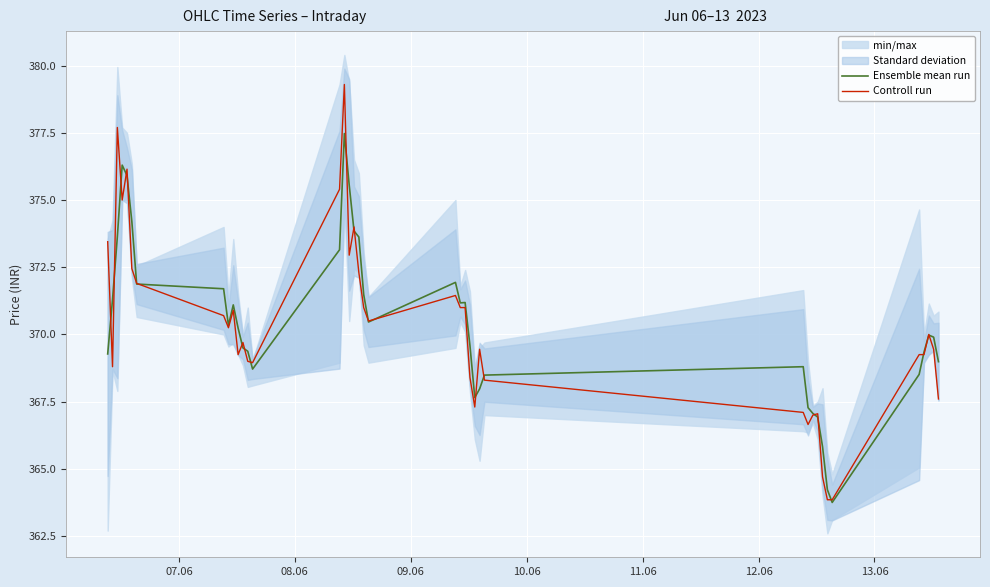

What is the minimum value for Controll run?

363.9